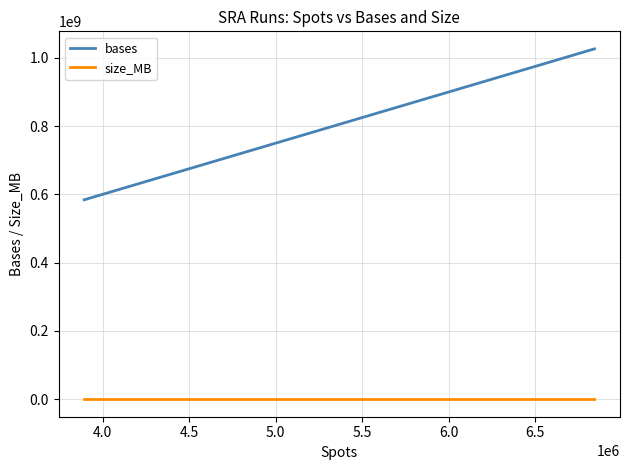

What is the smallest value displayed?

199